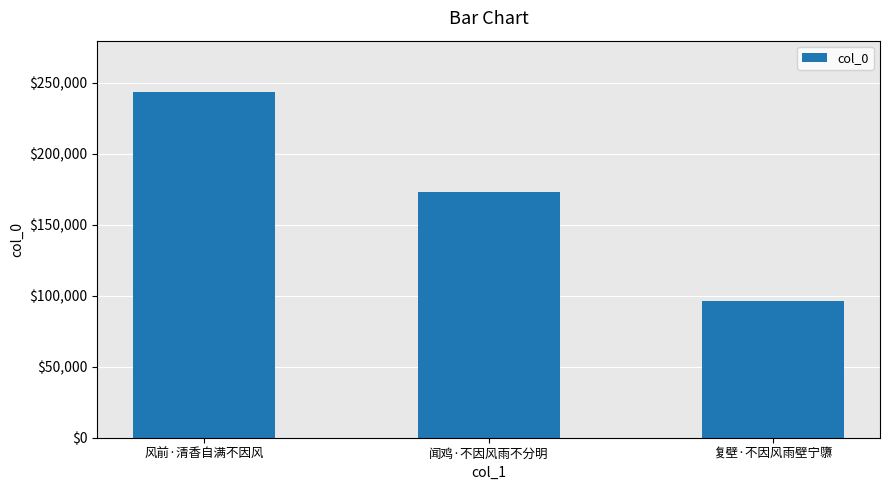

What value does the data have at 复壁·不因风雨壁宁隳, to the nearest 100?

96100